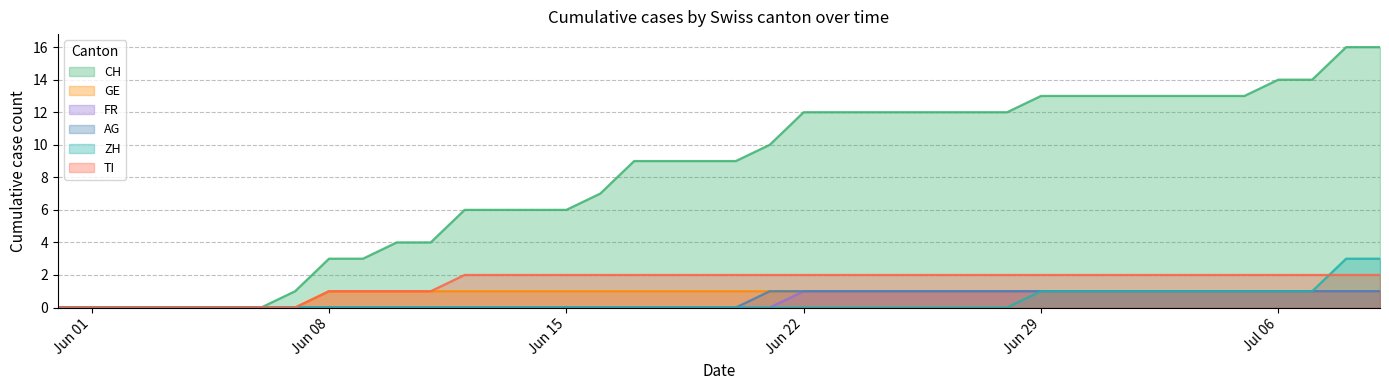

The FR series shows 1 at Jun 22. True or false?

True